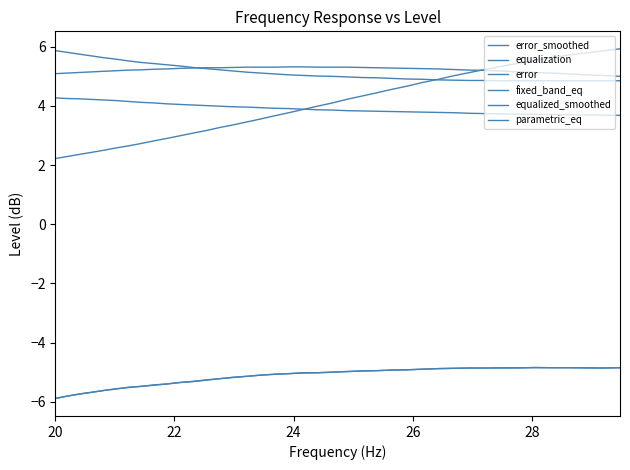

Does the chart display data point markers on the line(s)?

No